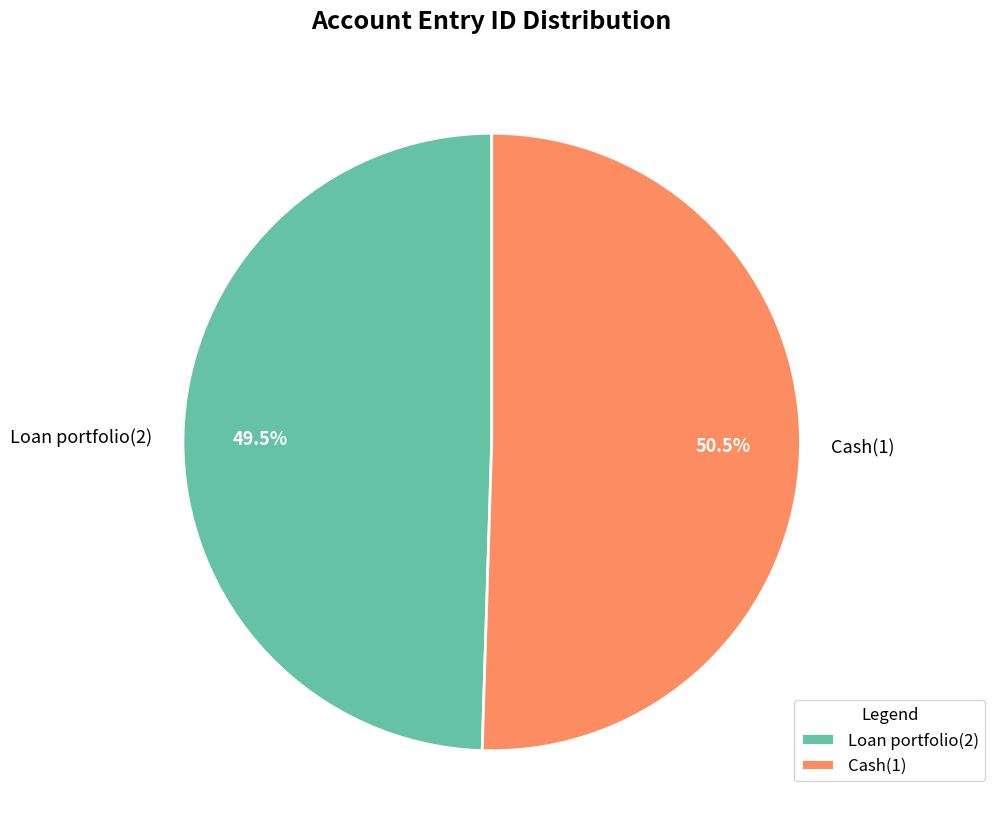

How many slices are in this pie chart?

2